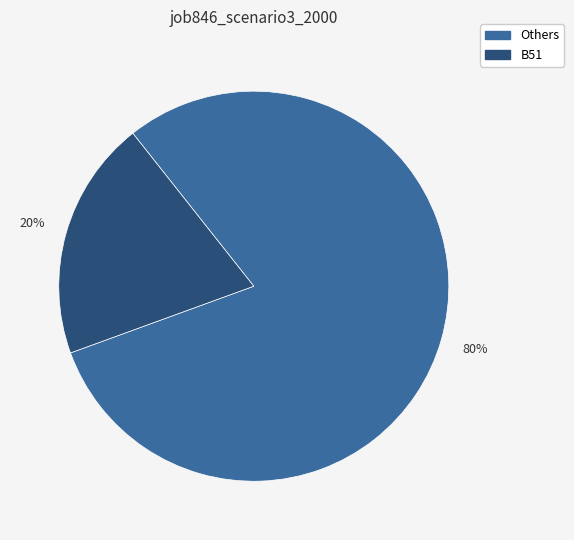

To the nearest percent, what is the average slice percentage?

50%